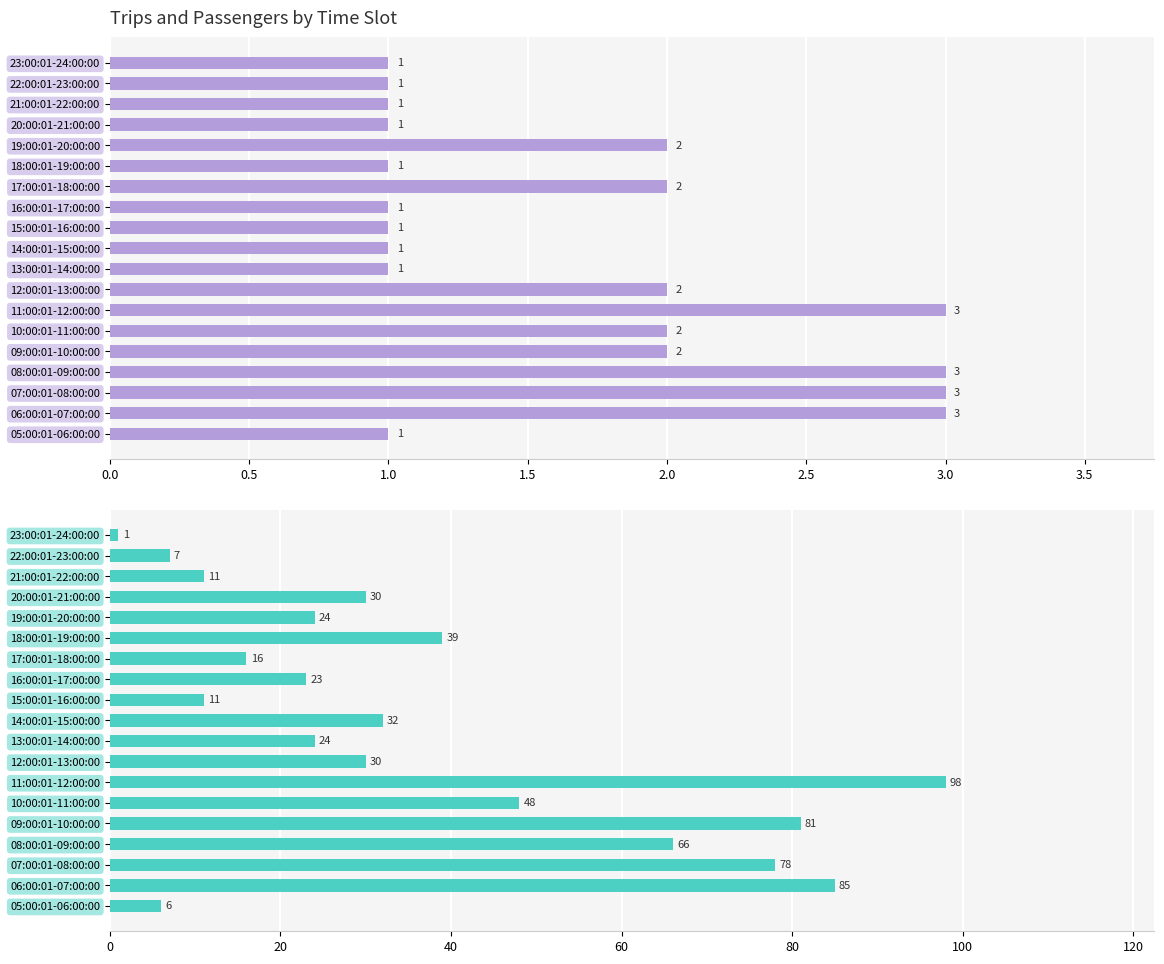

What is the minimum value for Passengers?

1